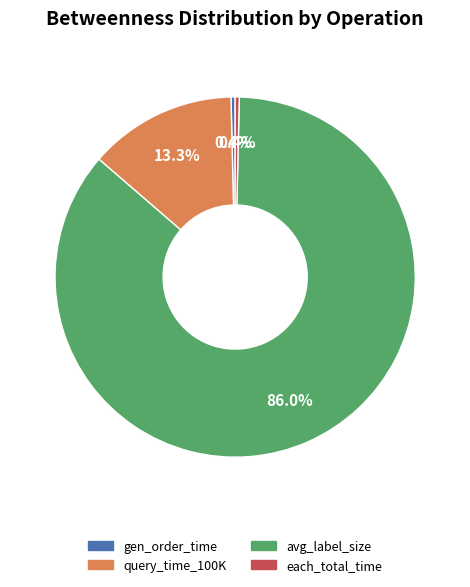

How many slices are in this pie chart?

4